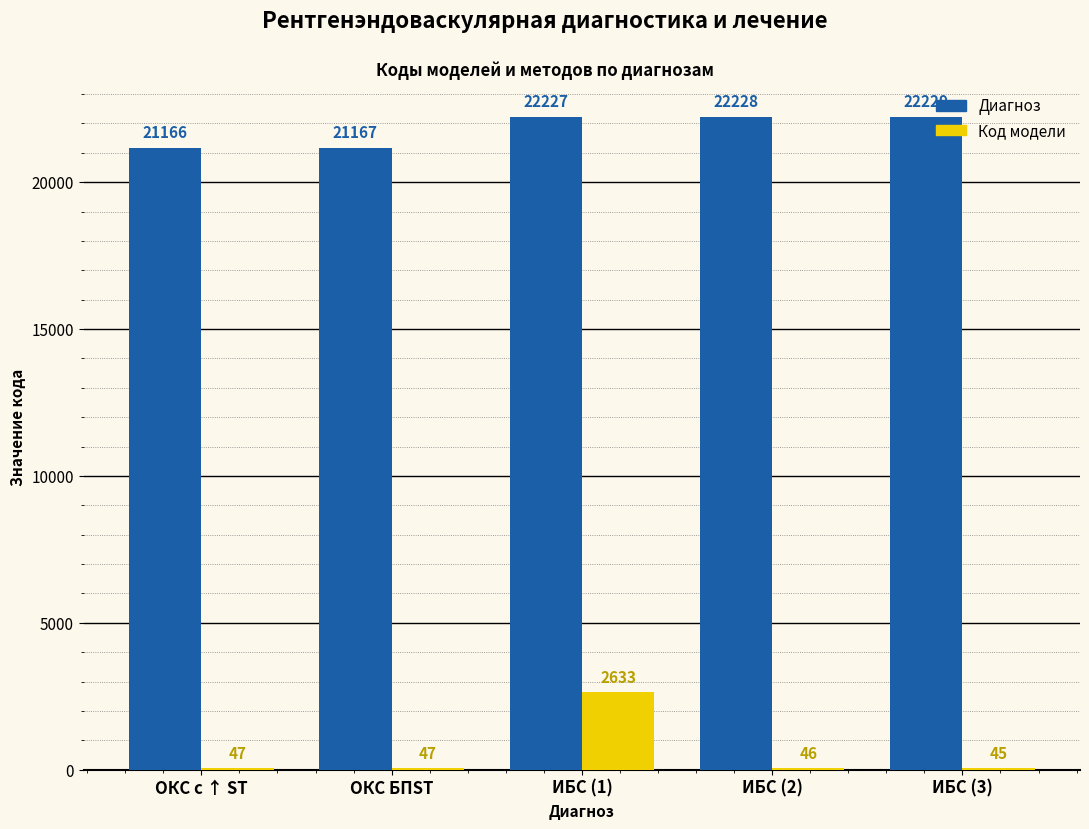

Which series changed the most between ОКС с ↑ ST and ИБС (1)?

Код модели